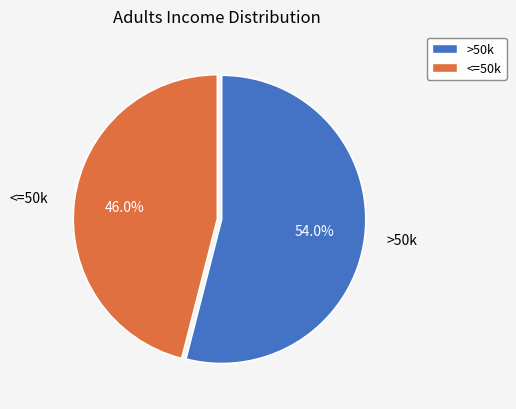

What is the ratio of the value at >50k to the value at <=50k?

1.2